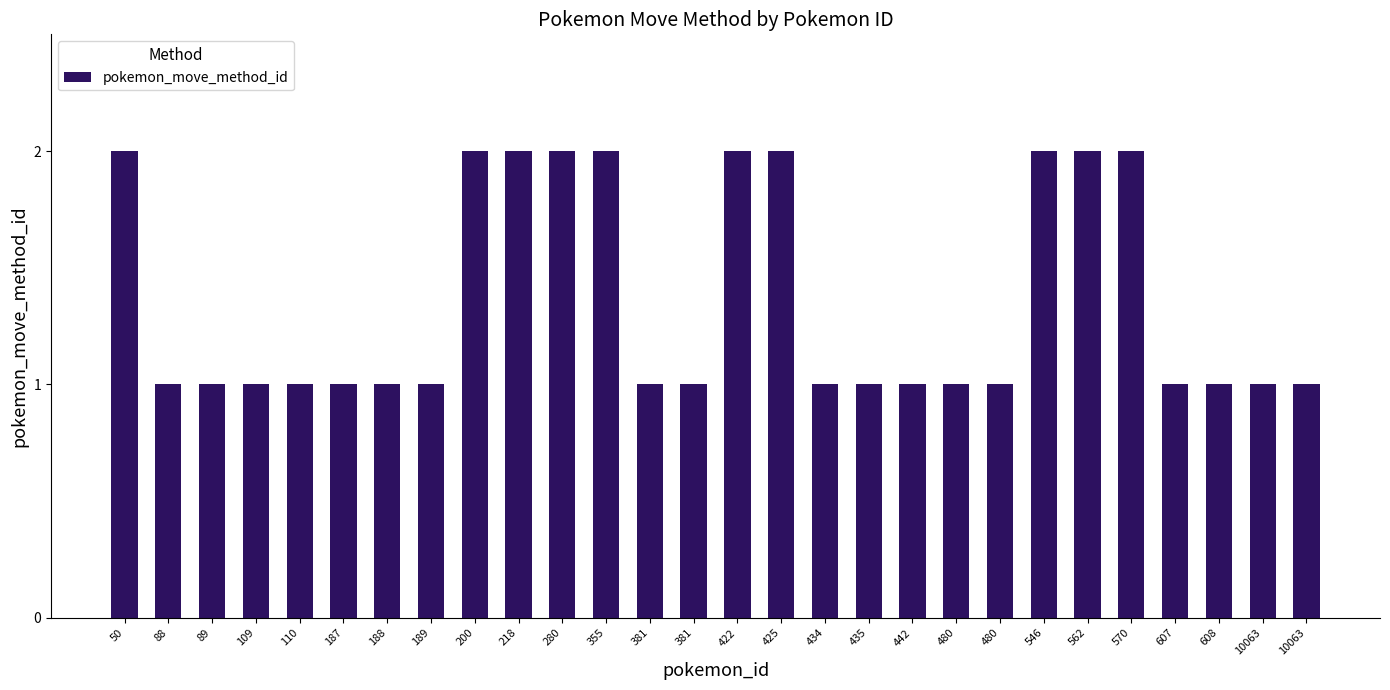

Is it true that the value at 88 is 0?

False